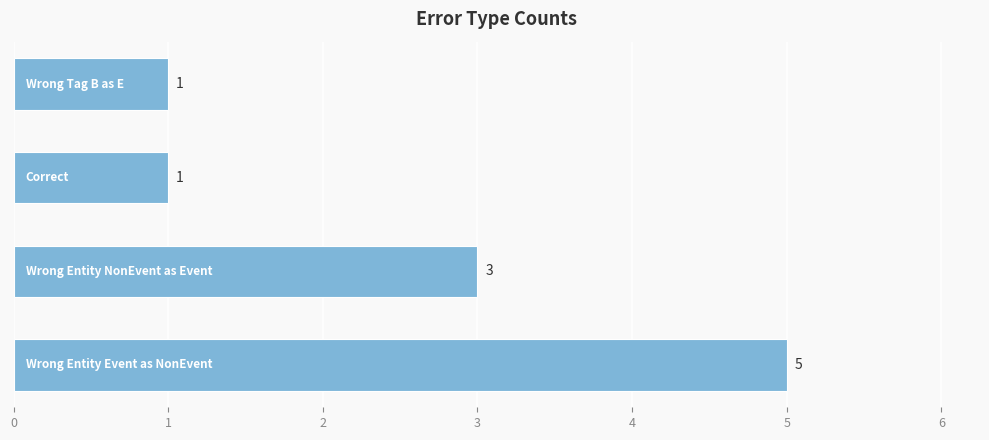

What is the sum of all values?

10